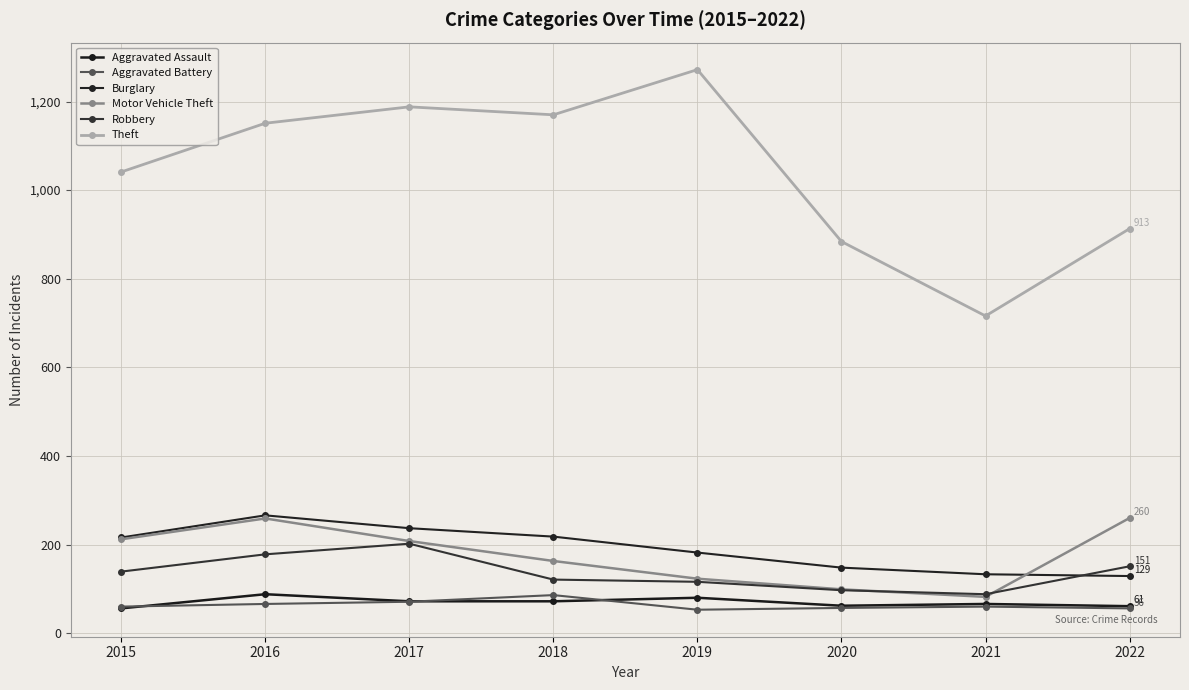

At how many categories does at least one series exceed 441?

8